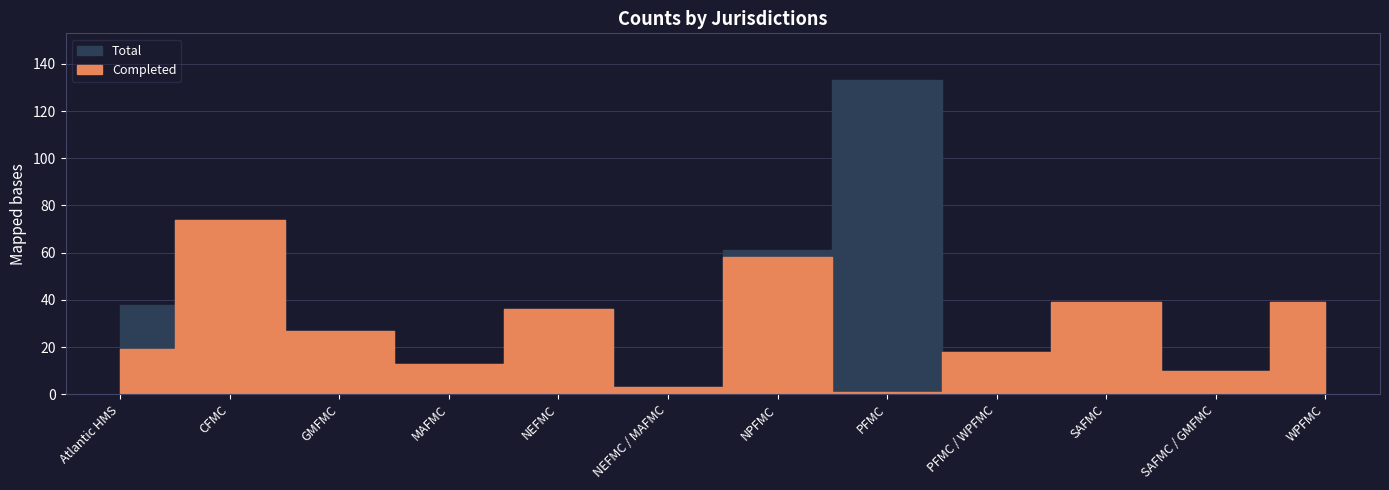

True or false: Total and Completed cross at least once.

False